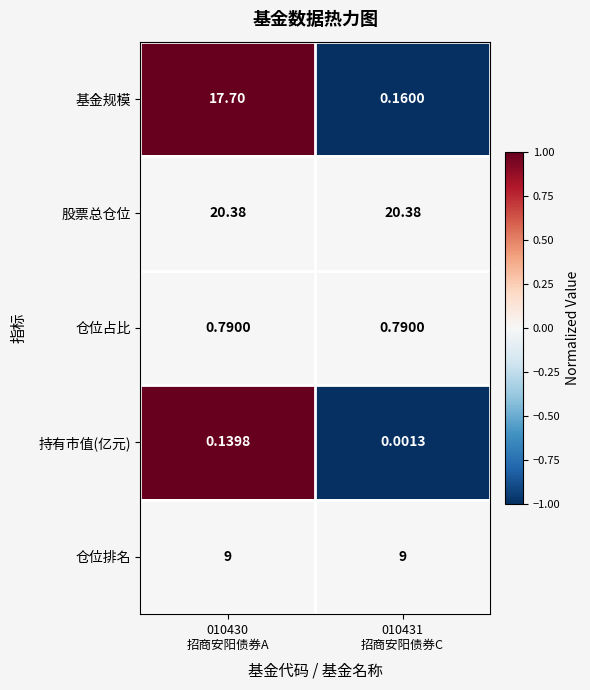

Which series changed the most between 010430
招商安阳债券A and 010431
招商安阳债券C?

基金规模